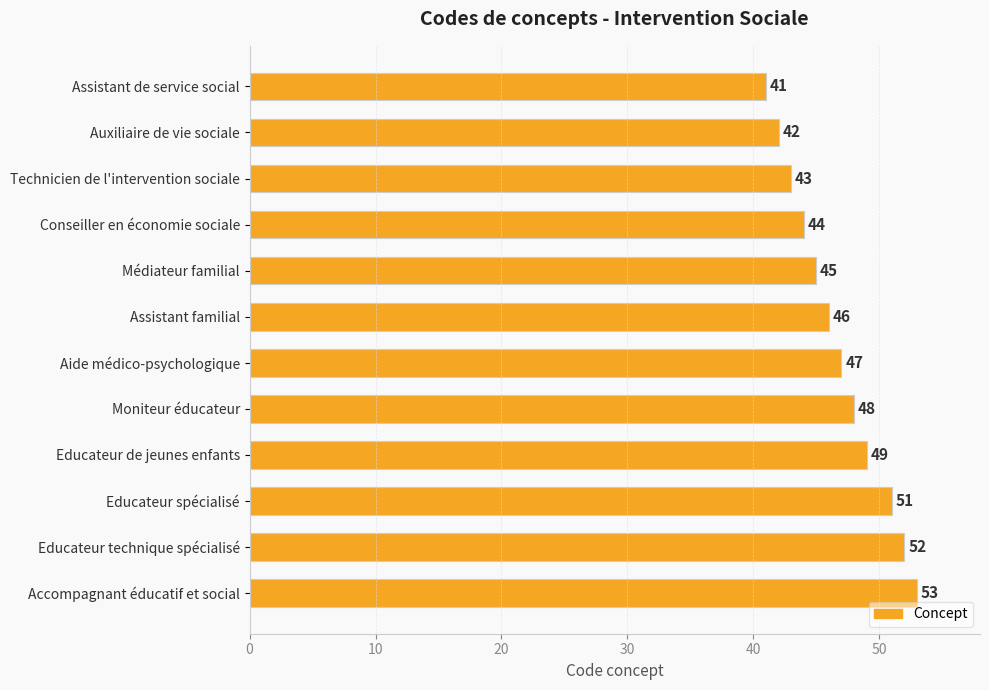

What is the minimum value shown in the chart?

41